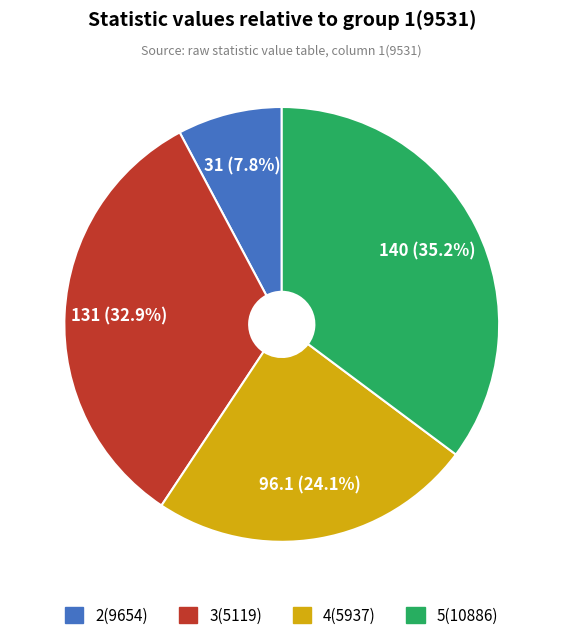

Is there any slice that represents more than half of the pie?

No